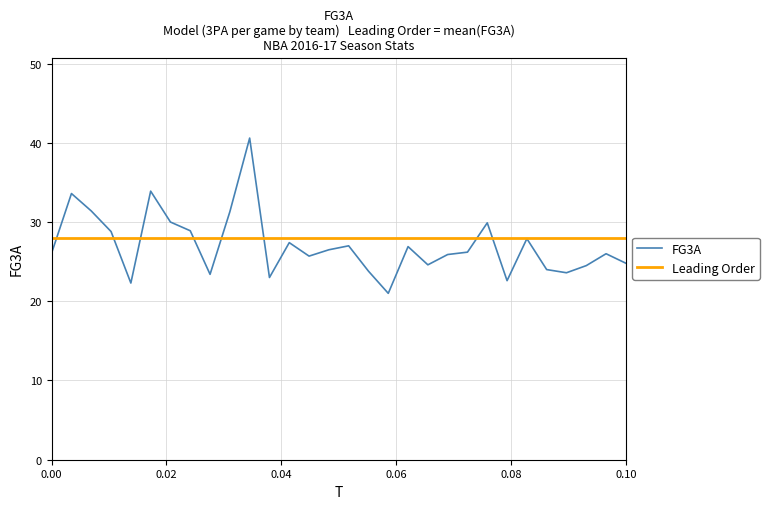

What is the maximum value shown in the chart?

40.6